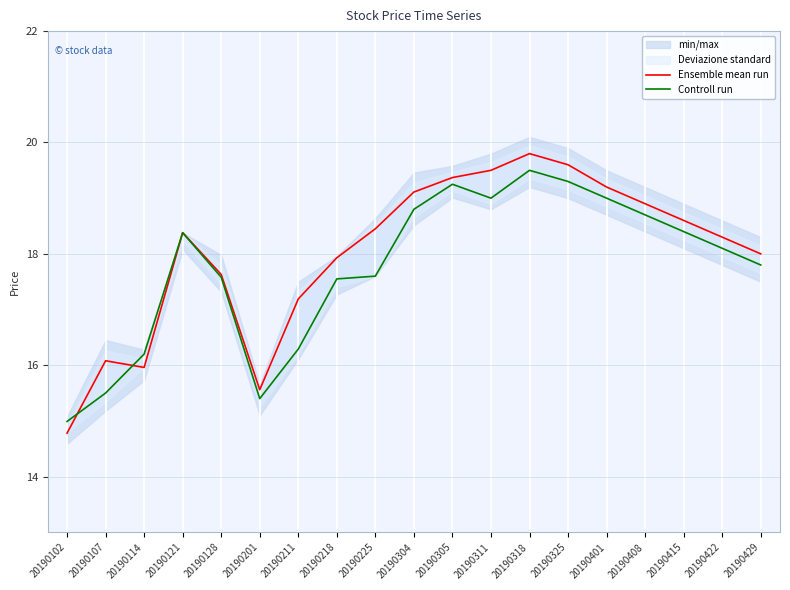

Which category has the highest value in the Ensemble mean run series?

20190318